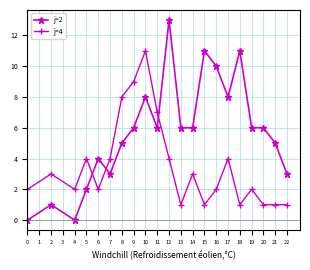

What is the spread (max minus min) of values at 17?

4